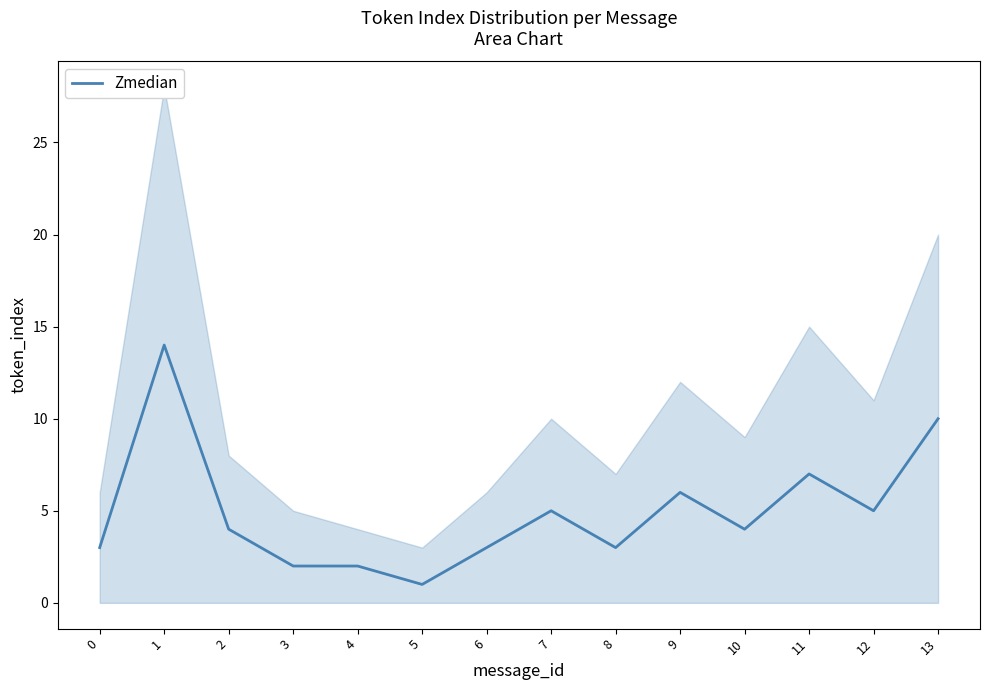

At which category does the chart reach its peak across all series?

1